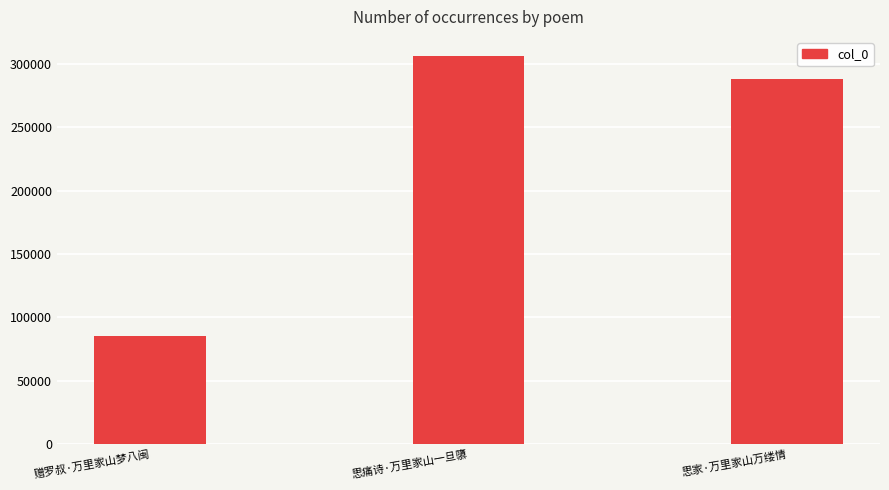

Between 思家·万里家山万缕情 and 赠罗叔·万里家山梦八闽, which is larger?

思家·万里家山万缕情